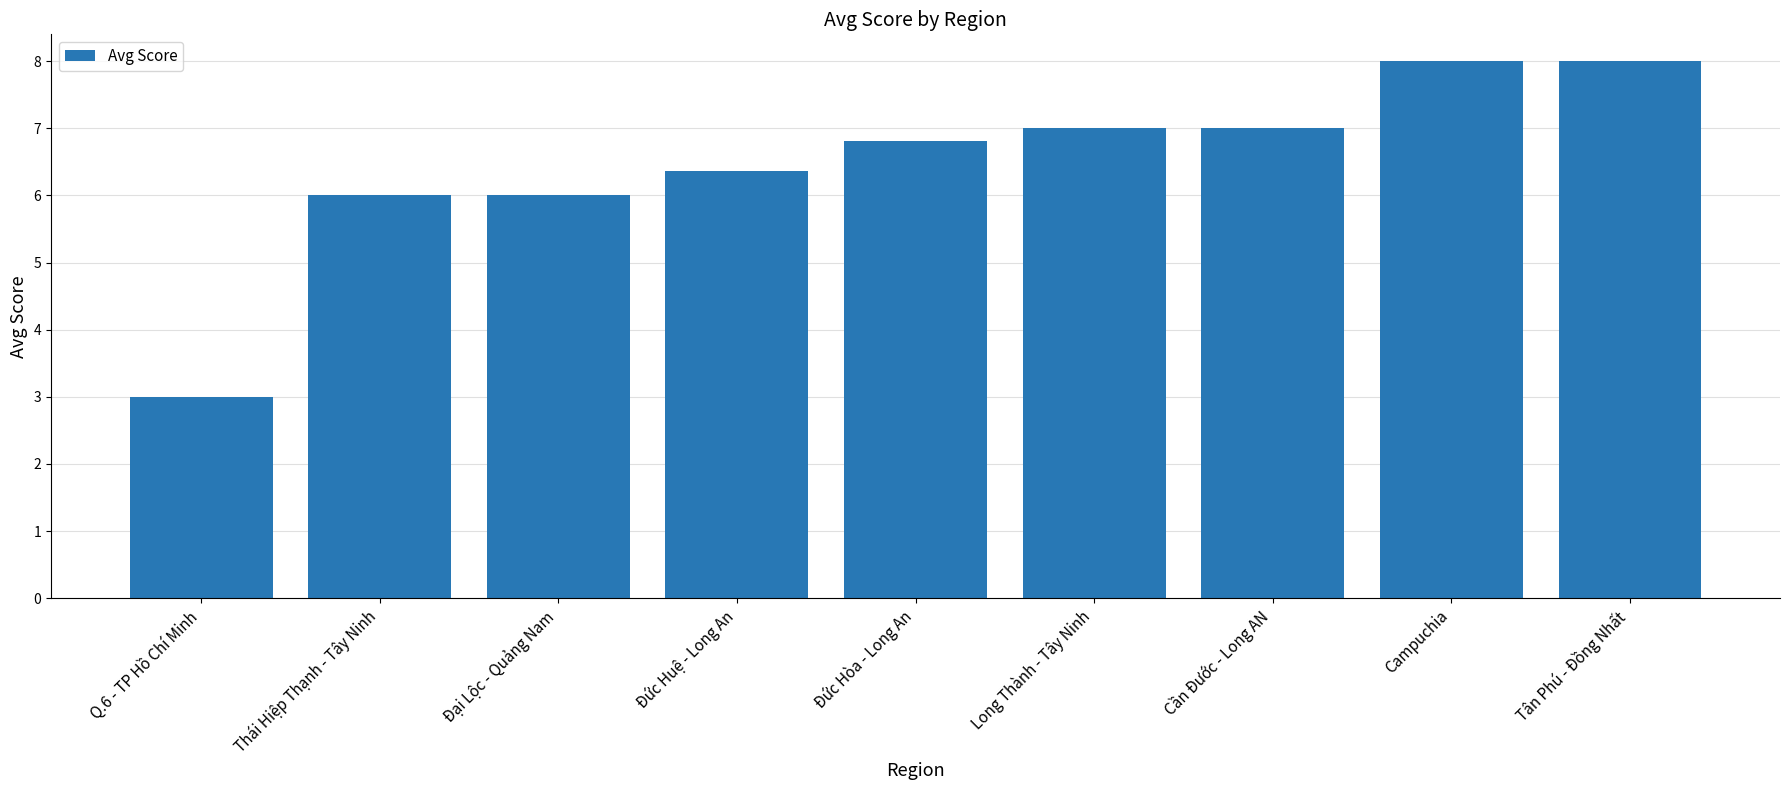

Reading left to right, transcribe all the data shown in this chart.

Q.6 - TP Hồ Chí Minh=3.0	Thái Hiệp Thạnh - Tây Ninh=6.0	Đại Lộc - Quảng Nam=6.0	Đức Huệ - Long An=6.4	Đức Hòa - Long An=6.8	Long Thành - Tây Ninh=7.0	Cần Đước - Long AN=7.0	Campuchia=8.0	Tân Phú - Đồng Nhất=8.0